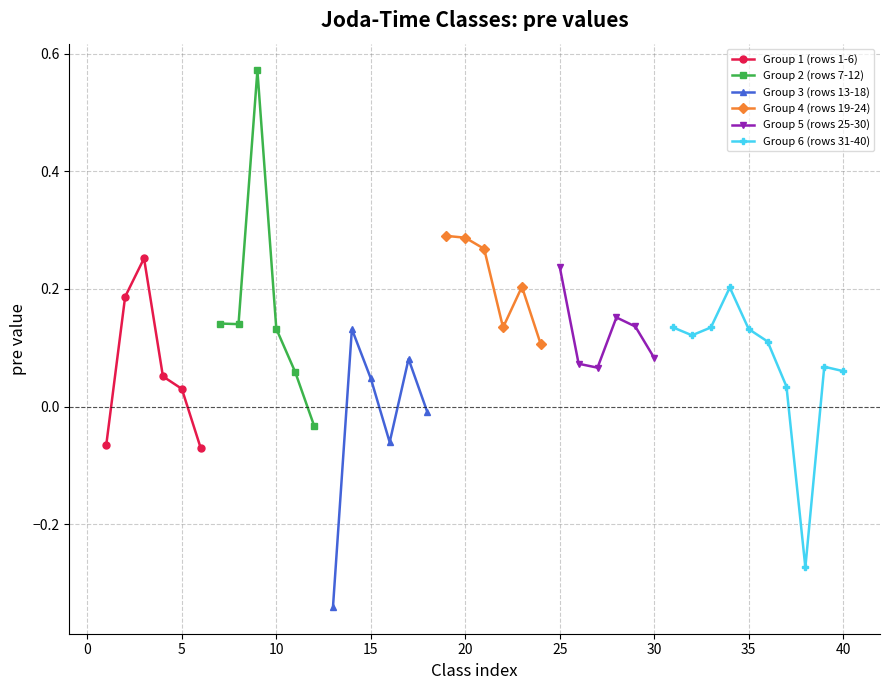

Read the value at org.joda.time.DateTimeUtils.

0.1